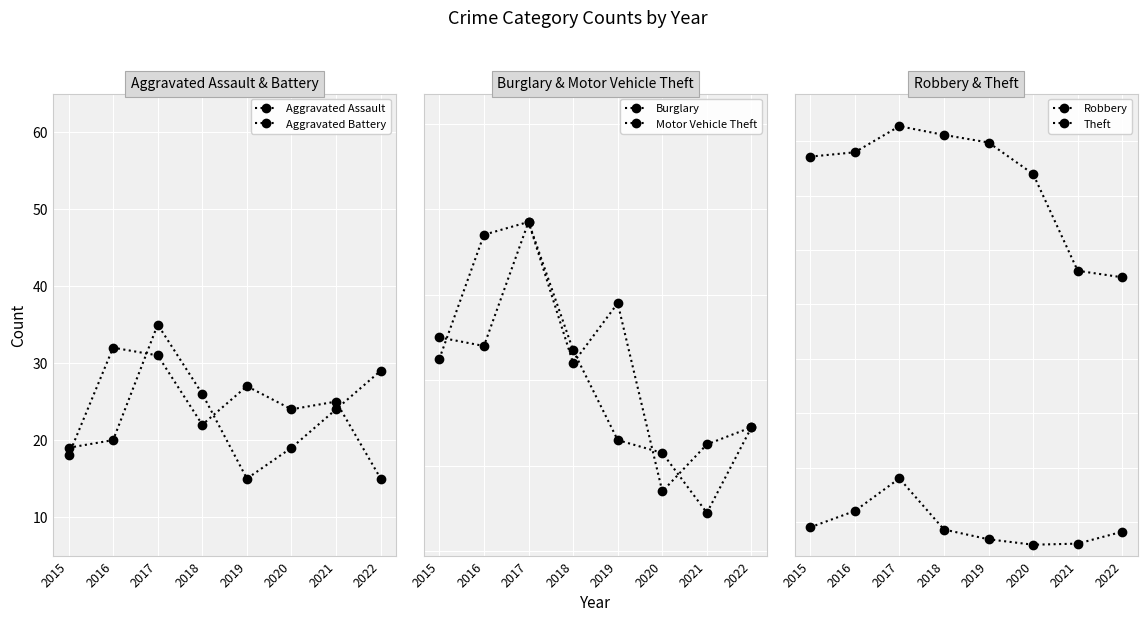

What is the minimum value shown in the chart?

15